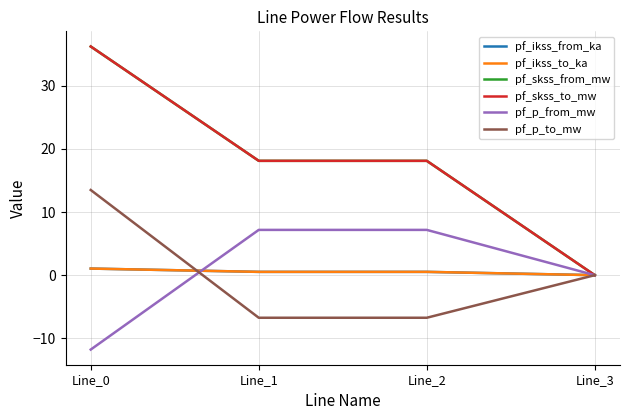

At Line_0, list the series in order from largest to smallest.

pf_skss_from_mw, pf_skss_to_mw, pf_p_to_mw, pf_ikss_from_ka, pf_ikss_to_ka, pf_p_from_mw